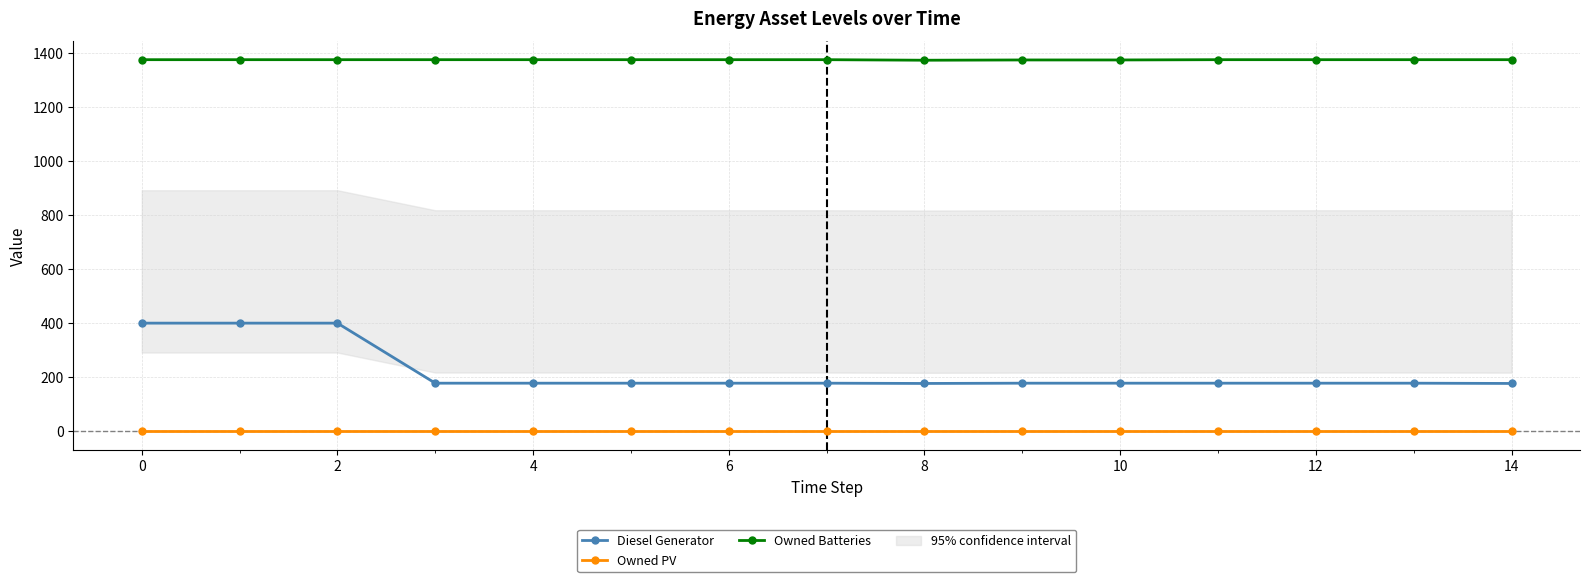

Reading right to left, extract all data points from this chart.

Diesel Generator: 177	178	178	178	178	178	177	178	178	178	178	178	400	400	400
Owned PV: 0	0	0	0	0	0	0	0	0	0	0	0	0	0	0
Owned Batteries: 1374	1374	1374	1374	1373	1373	1372	1374	1374	1374	1374	1374	1374	1374	1374